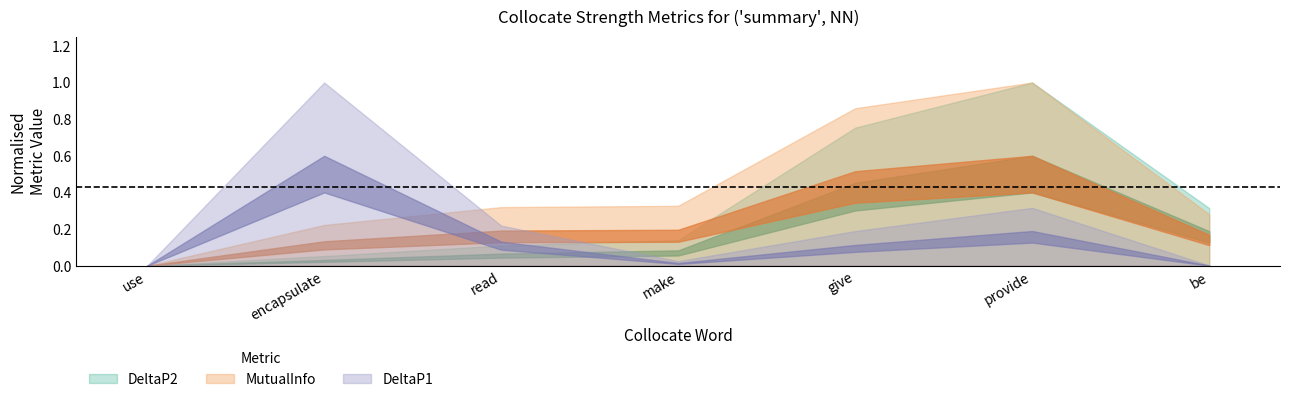

Is the value of MutualInfo at encapsulate greater than the value of DeltaP2 at use?

Yes